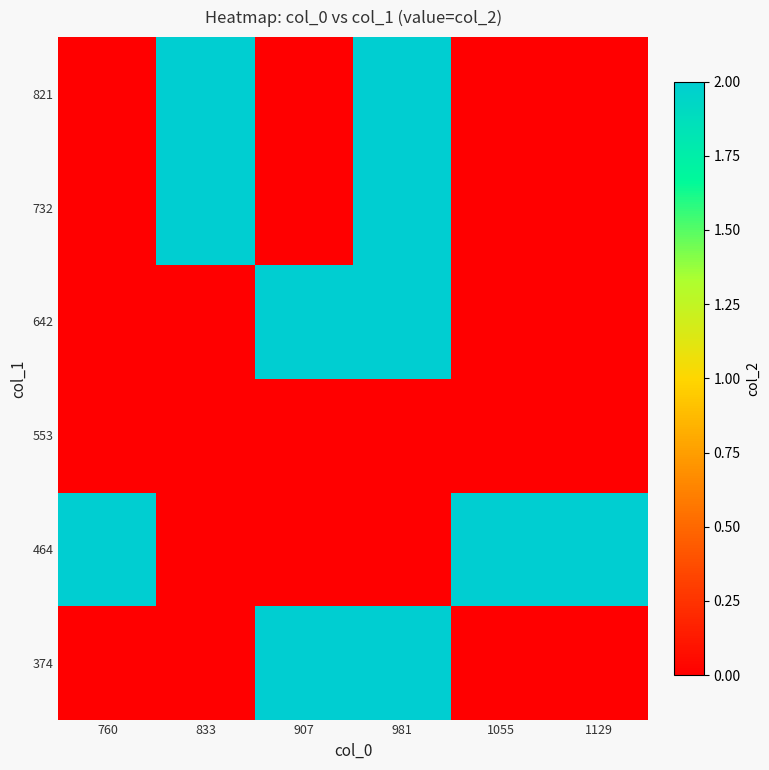

Between 907 and 760, which is larger?

907